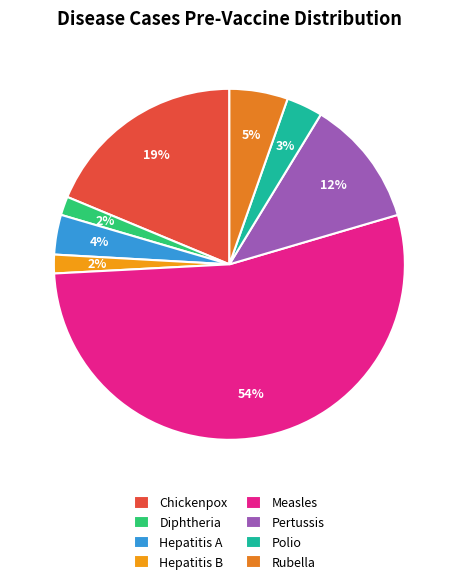

How many segments does this pie chart have?

8